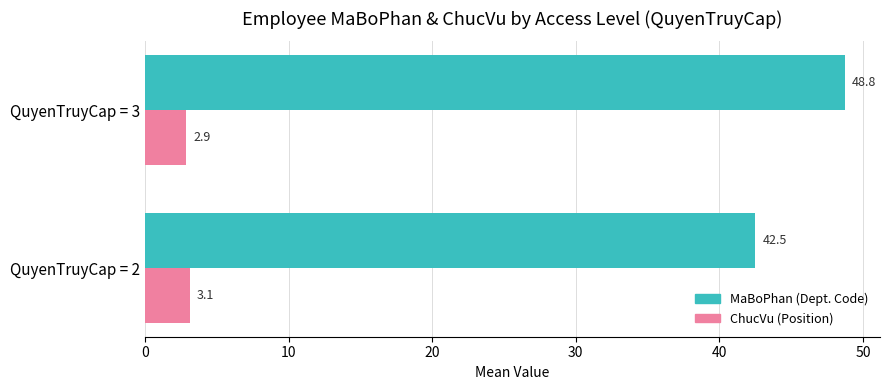

What is the smallest value displayed?

2.9